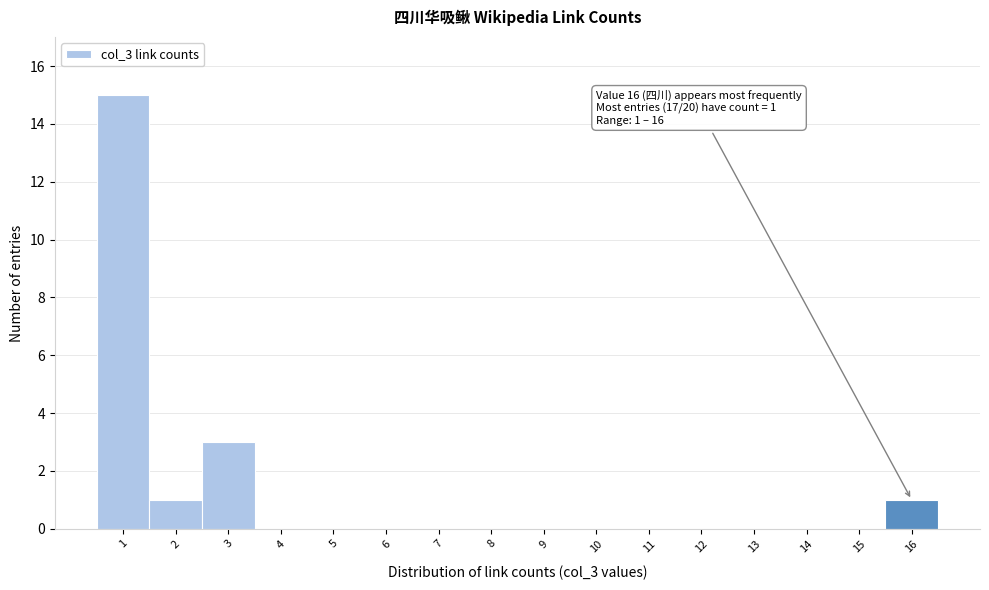

Over which range of the x-axis is the bar tallest?

0.5 to 1.5